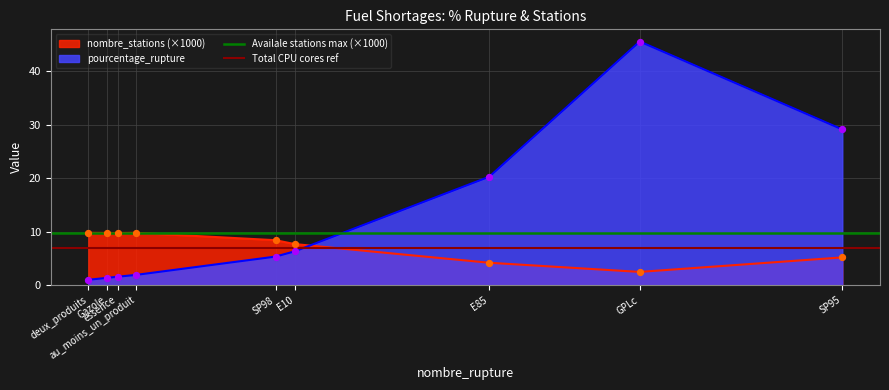

True or false: pourcentage_rupture and nombre_stations (×1000) intersect in this chart.

True